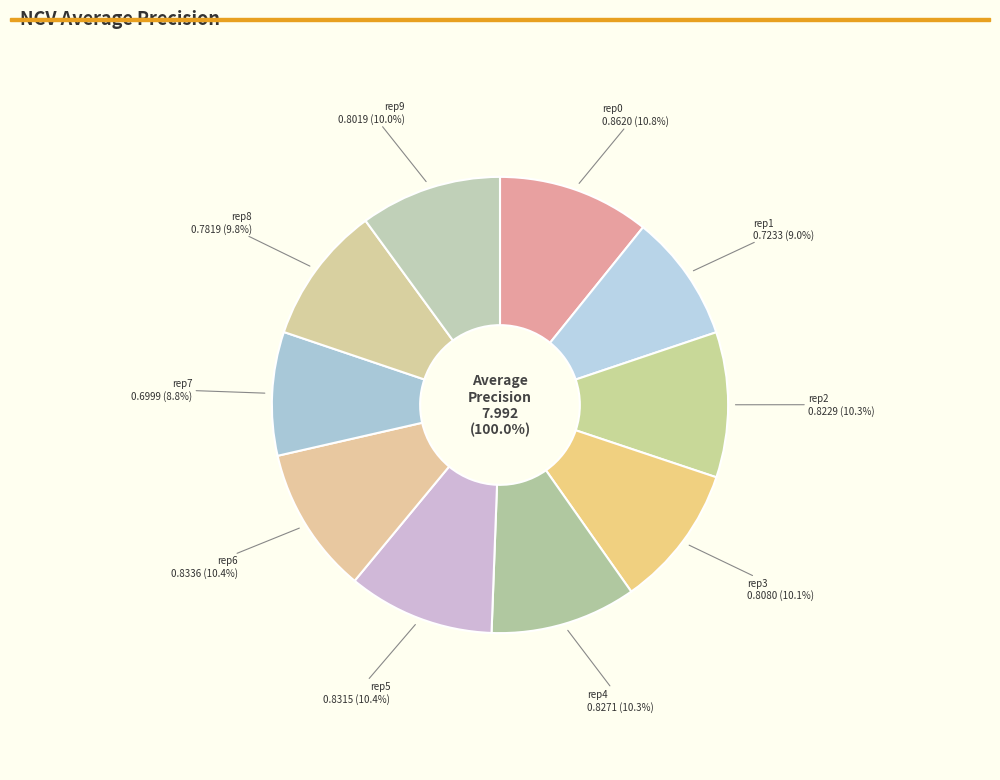

How many slices are in this pie chart?

10